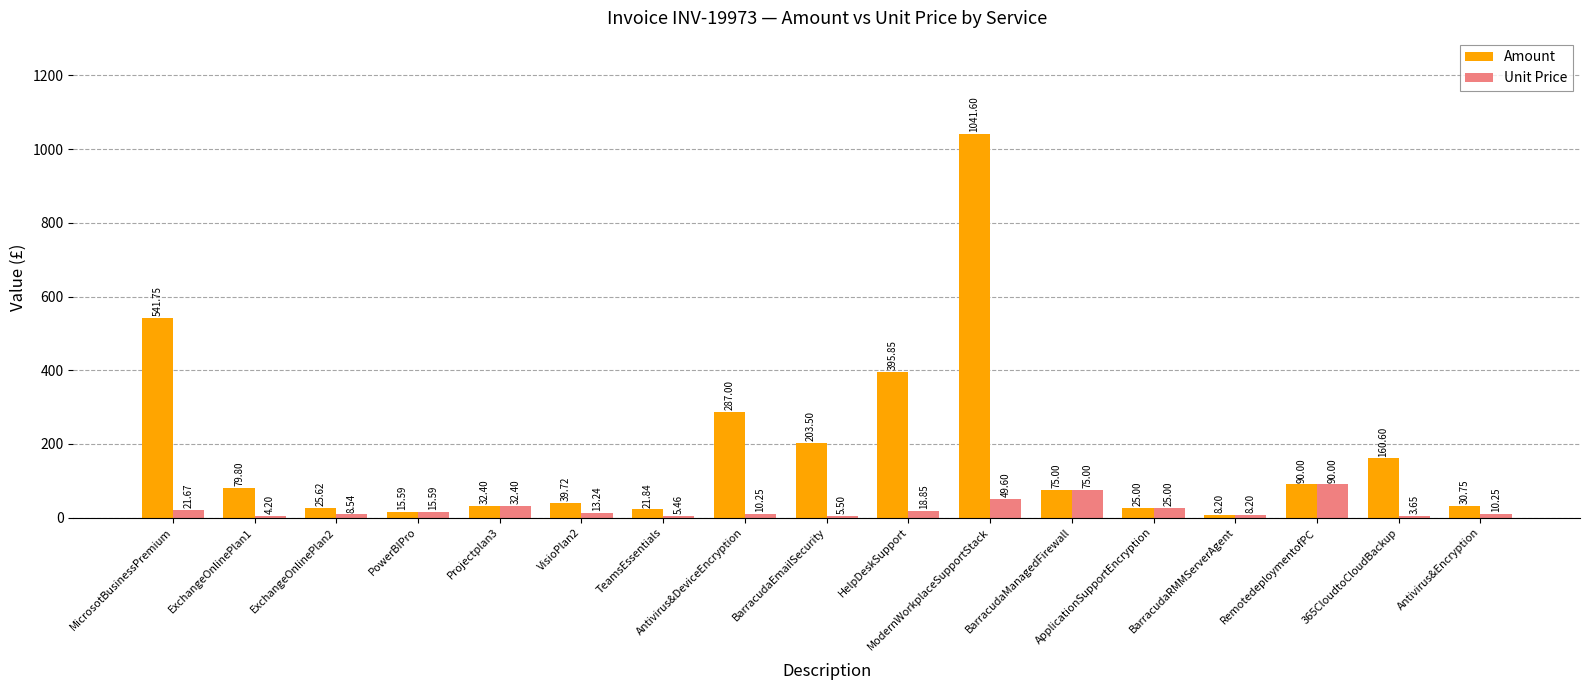

What is the spread (max minus min) of values at HelpDeskSupport?

377.0